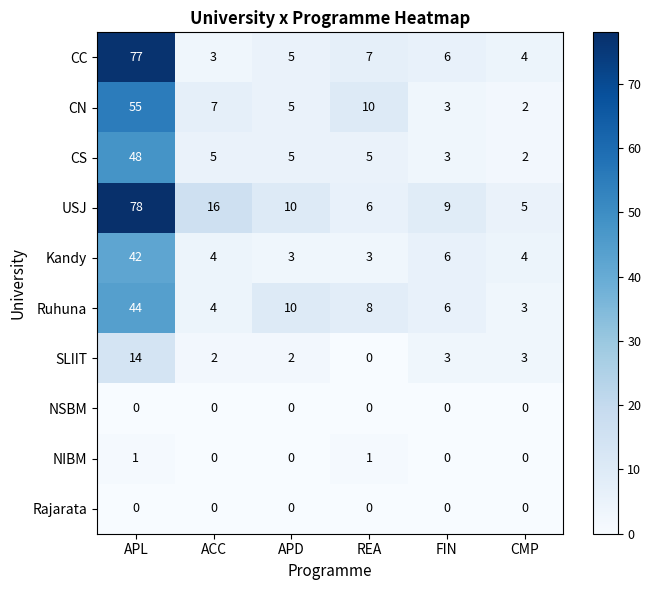

Which series has the largest range (max minus min)?

CC